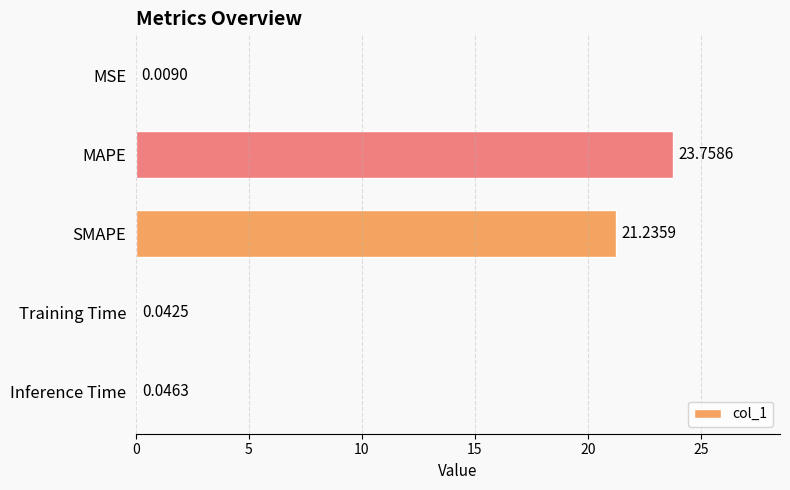

What is the change in value from MSE to MAPE?

+23.7